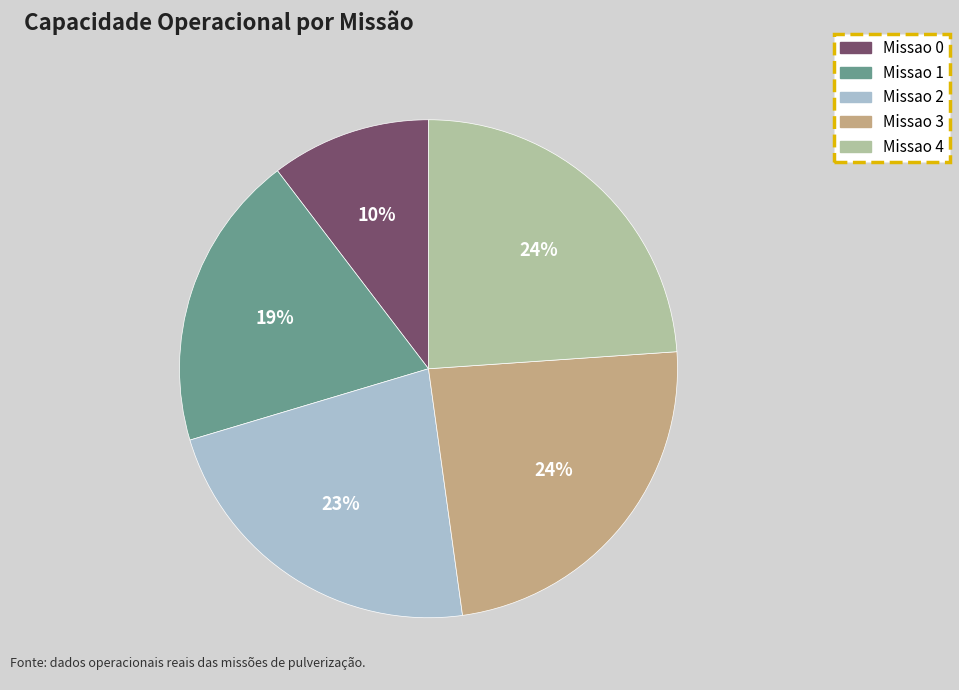

Which slice is the smallest?

Missao 0